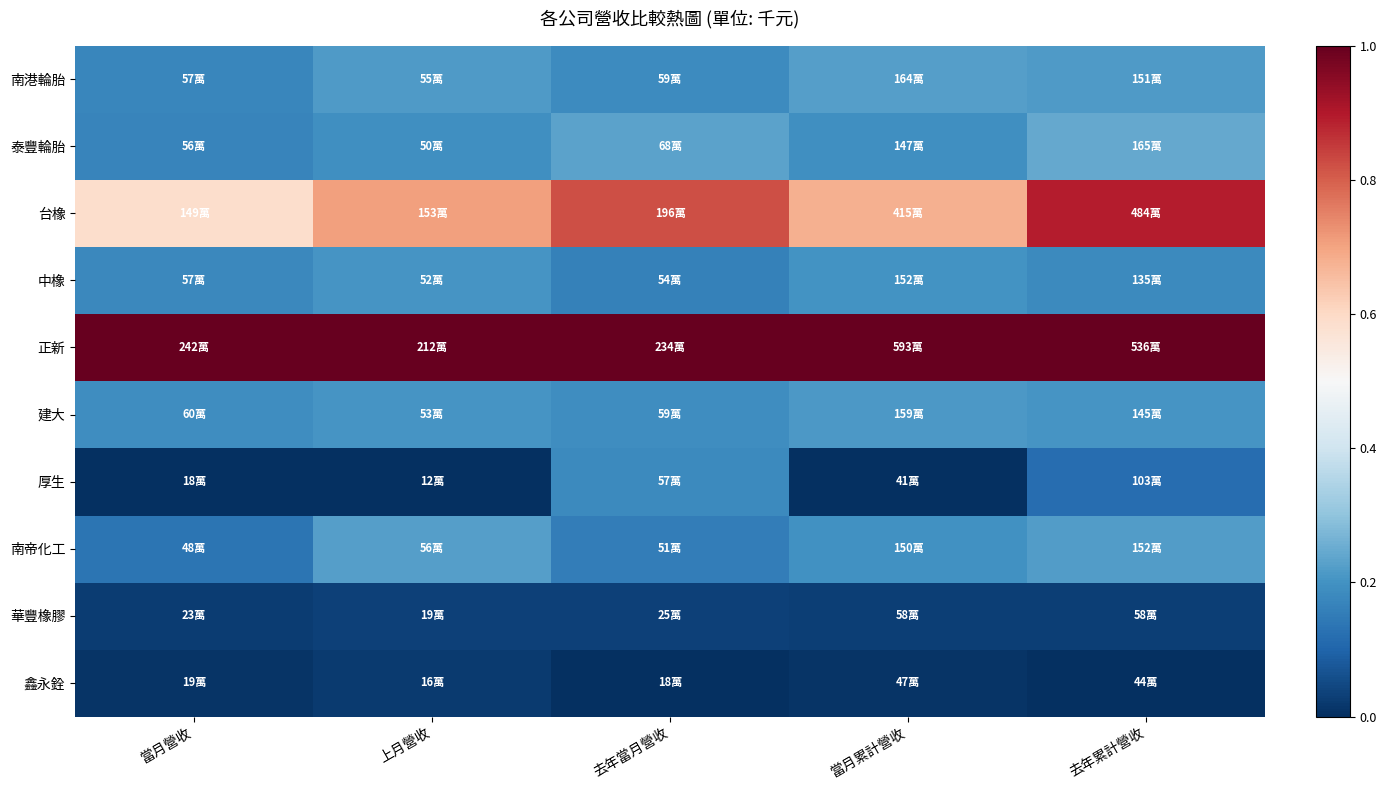

Reading left to right, extract all data points from this chart.

南港輪胎: 當月營收=0.2	上月營收=0.2	去年當月營收=0.2	當月累計營收=0.2	去年累計營收=0.2
泰豐輪胎: 當月營收=0.2	上月營收=0.2	去年當月營收=0.2	當月累計營收=0.2	去年累計營收=0.2
台橡: 當月營收=0.6	上月營收=0.7	去年當月營收=0.8	當月累計營收=0.7	去年累計營收=0.9
中橡: 當月營收=0.2	上月營收=0.2	去年當月營收=0.2	當月累計營收=0.2	去年累計營收=0.2
正新: 當月營收=1.0	上月營收=1.0	去年當月營收=1.0	當月累計營收=1.0	去年累計營收=1.0
建大: 當月營收=0.2	上月營收=0.2	去年當月營收=0.2	當月累計營收=0.2	去年累計營收=0.2
厚生: 當月營收=0.0	上月營收=0.0	去年當月營收=0.2	當月累計營收=0.0	去年累計營收=0.1
南帝化工: 當月營收=0.1	上月營收=0.2	去年當月營收=0.2	當月累計營收=0.2	去年累計營收=0.2
華豐橡膠: 當月營收=0.0	上月營收=0.0	去年當月營收=0.0	當月累計營收=0.0	去年累計營收=0.0
鑫永銓: 當月營收=0.0	上月營收=0.0	去年當月營收=0.0	當月累計營收=0.0	去年累計營收=0.0